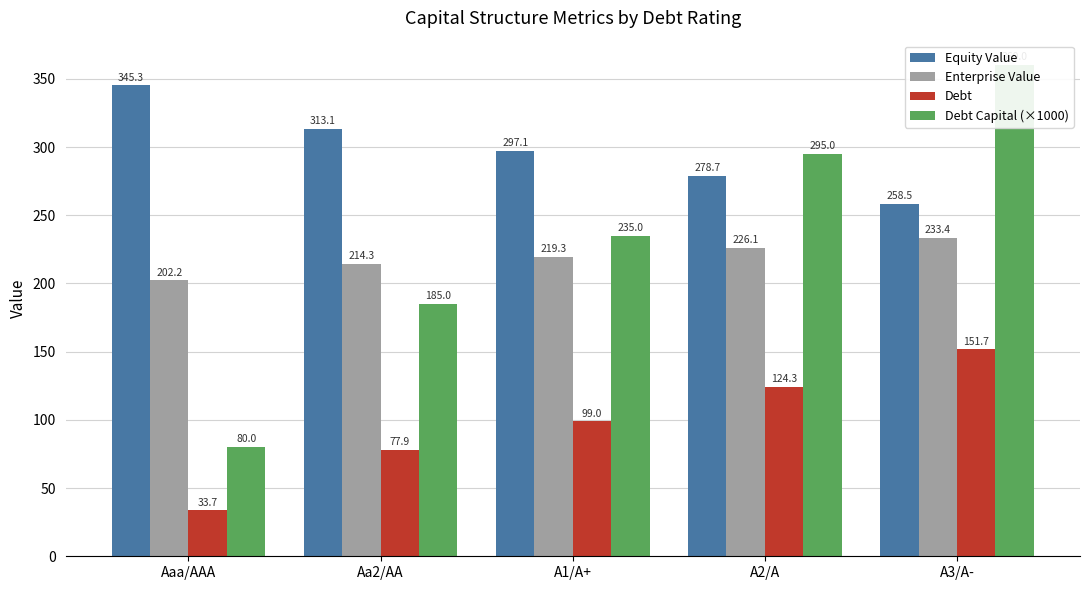

The Debt Capital (×1000) series shows 80.0 at Aaa/AAA. True or false?

True